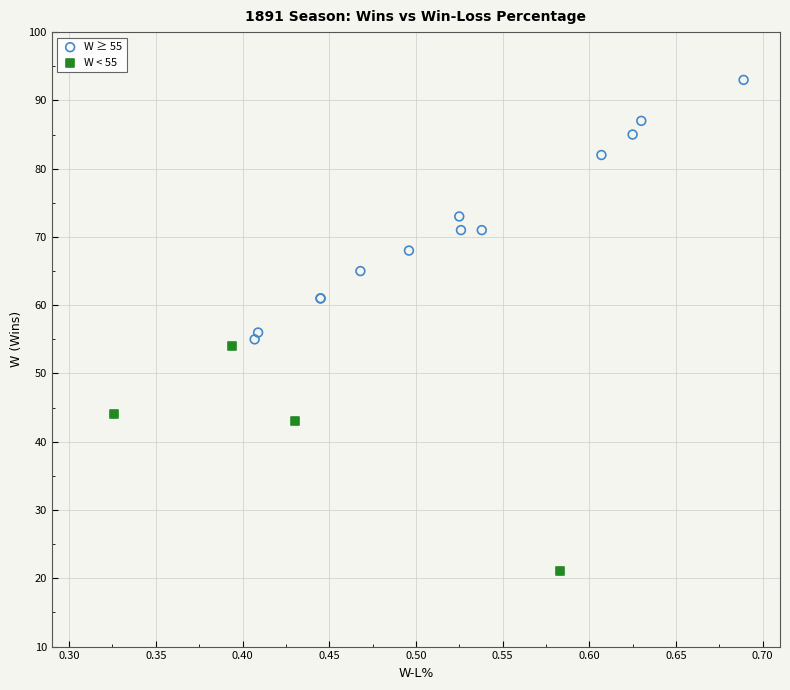

Which series contains the highest Y value?

W ≥ 55